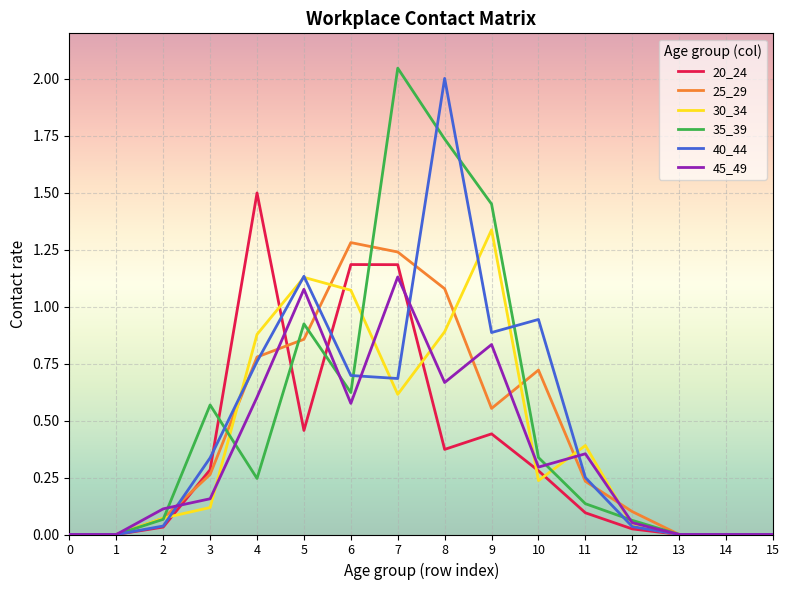

True or false: 45_49 and 30_34 cross at least once.

True